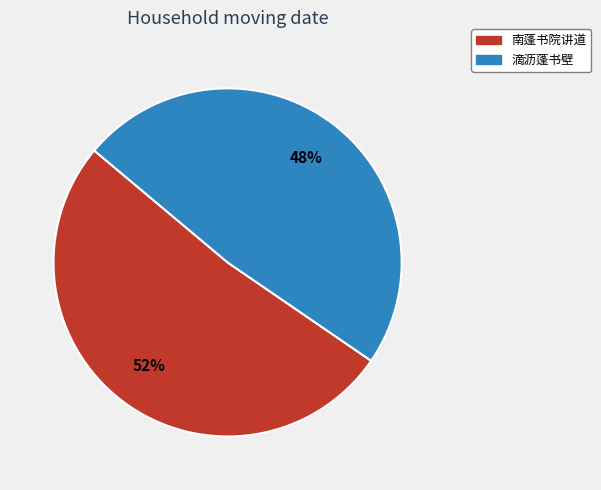

Between 滴沥蓬书壁 and 南蓬书院讲道, which is larger?

南蓬书院讲道